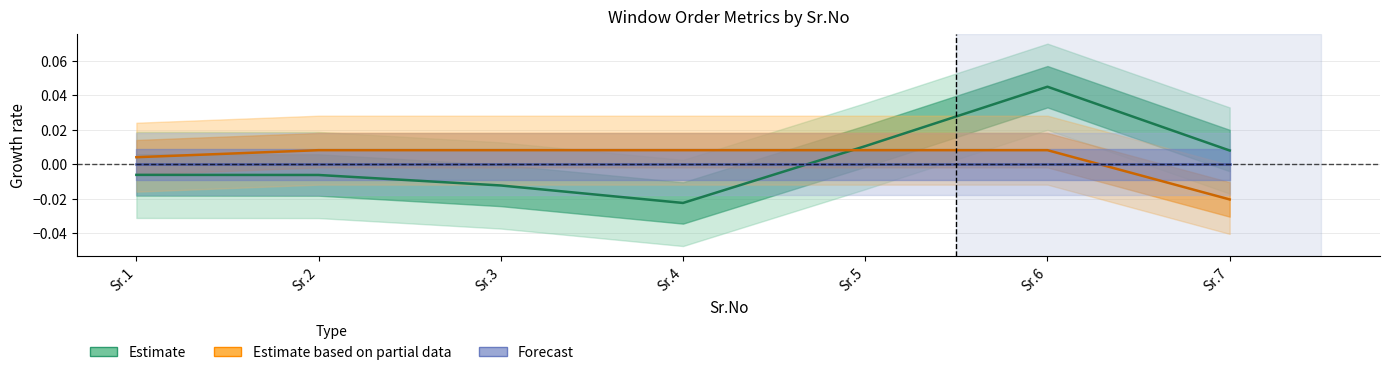

Rank the series by their average value, from lowest to highest.

Forecast, Estimate, Estimate based on partial data